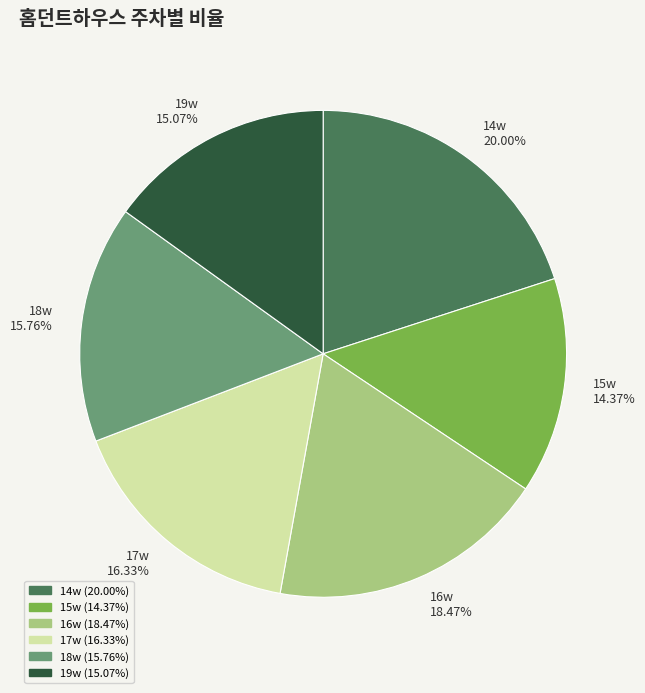

What portion of the pie excludes 18w?

84.2%